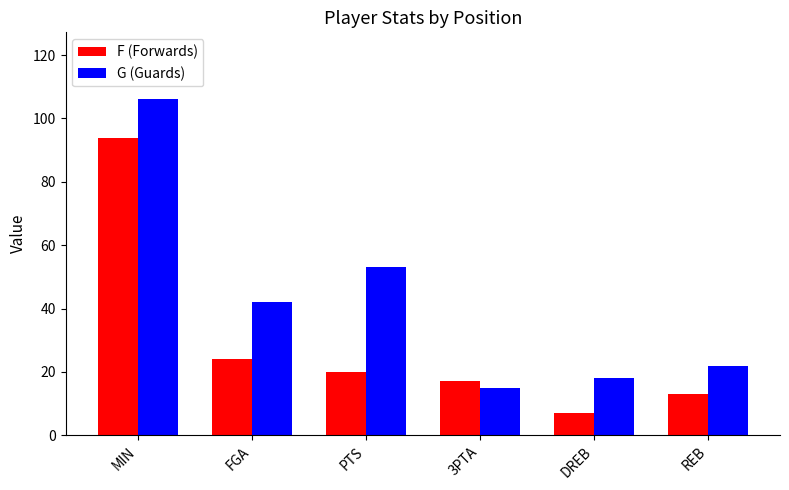

At which label is F (Forwards) closest to 50?

FGA